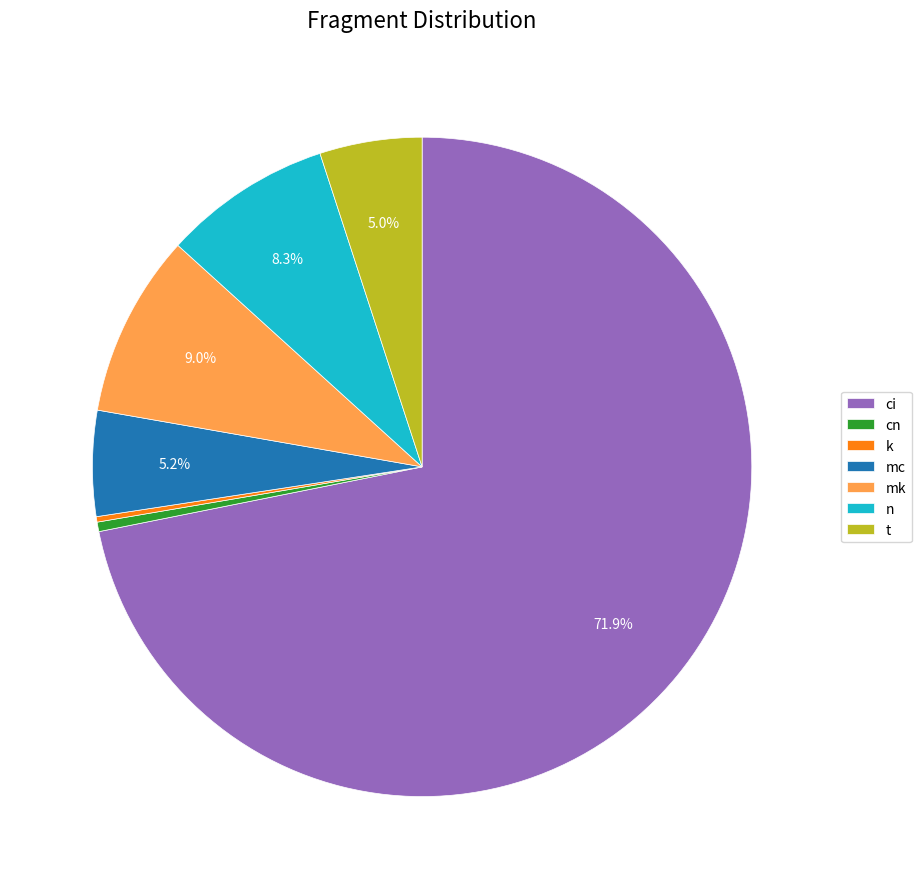

Which slice represents more than half of the pie?

ci